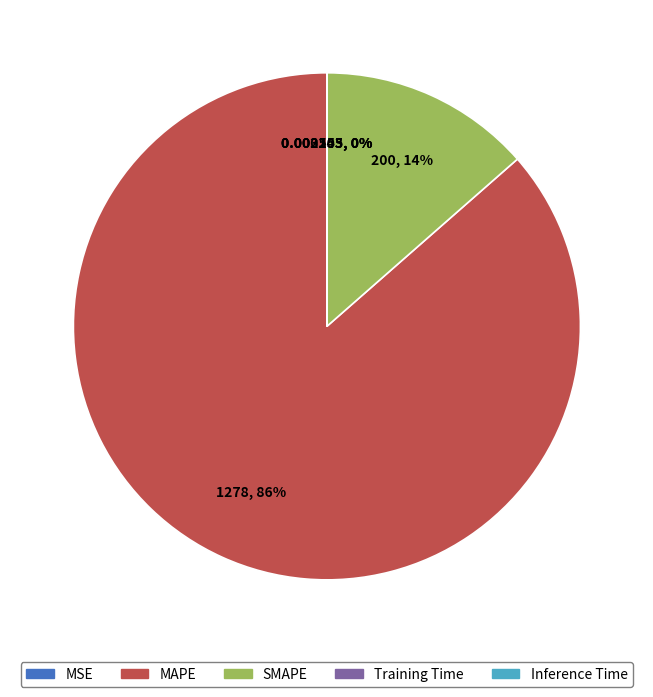

True or false: MAPE accounts for 99% of the total.

False